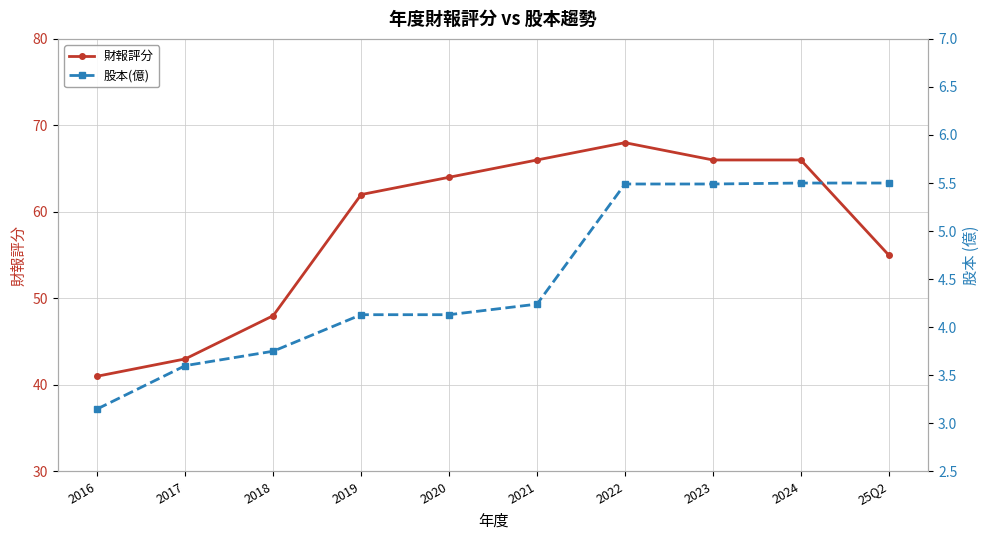

What is the label of the 10th point from the left?

25Q2